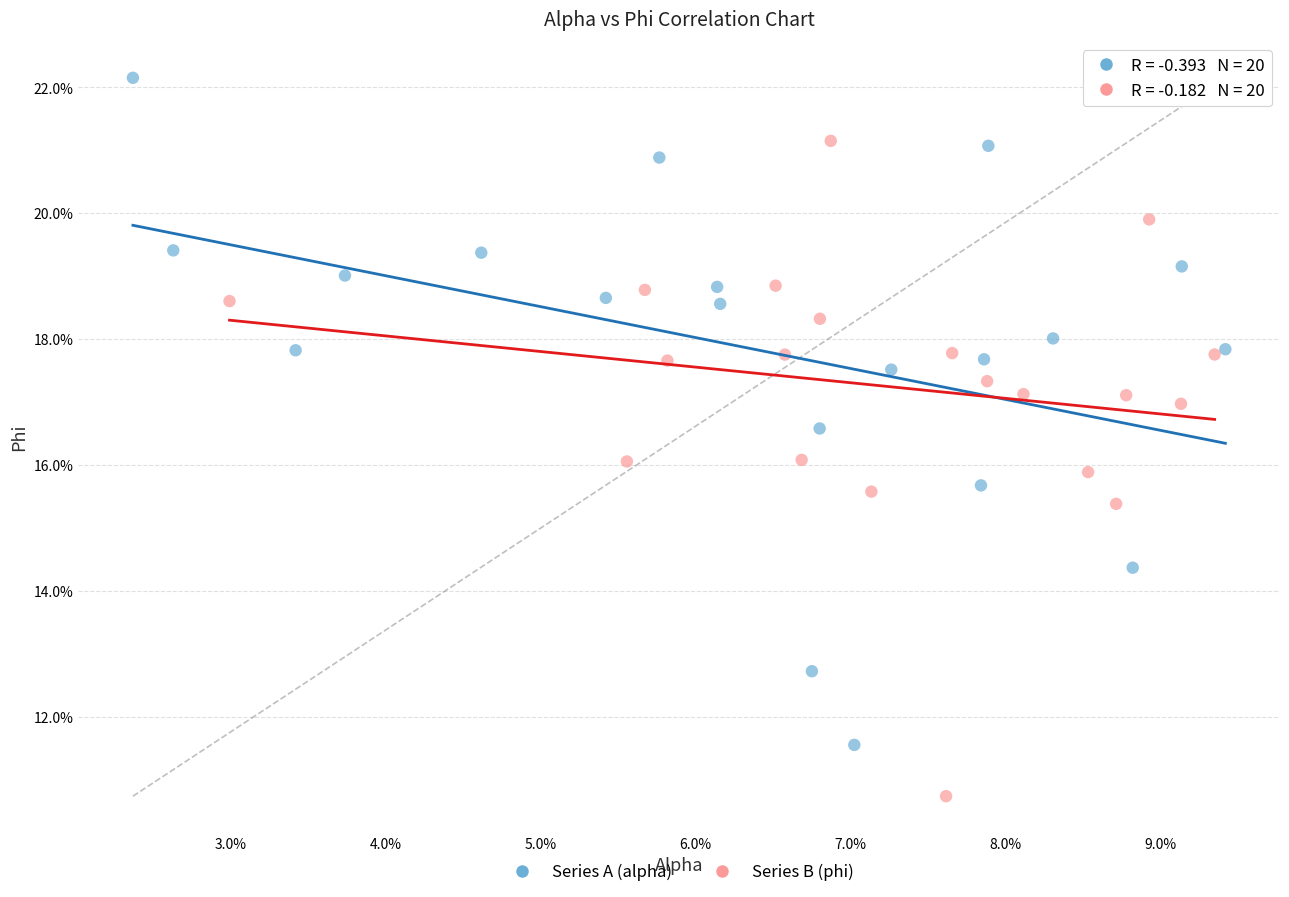

Which series contains the highest Y value?

Series A (alpha)